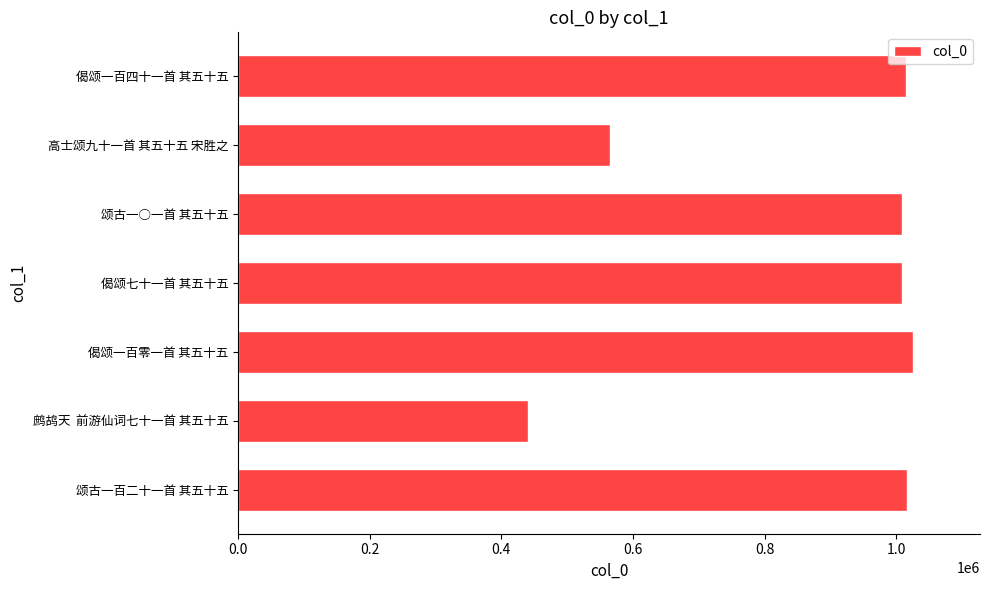

Are the bars horizontal?

Yes